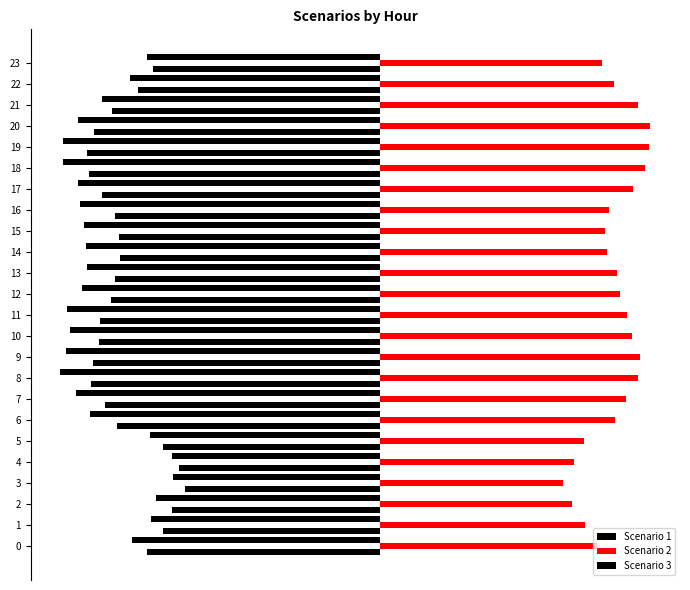

True or false: Scenario 3 has a value of -7.1 at 18.

False